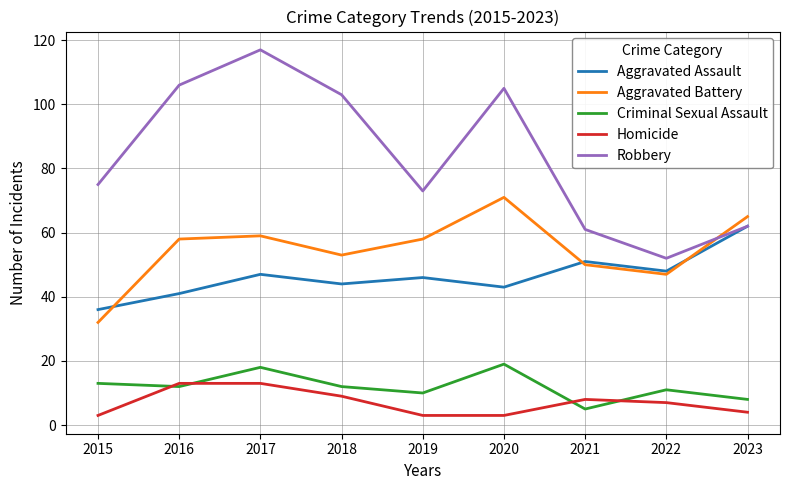

What are all the series names shown in the legend?

Aggravated Assault, Aggravated Battery, Criminal Sexual Assault, Homicide, Robbery